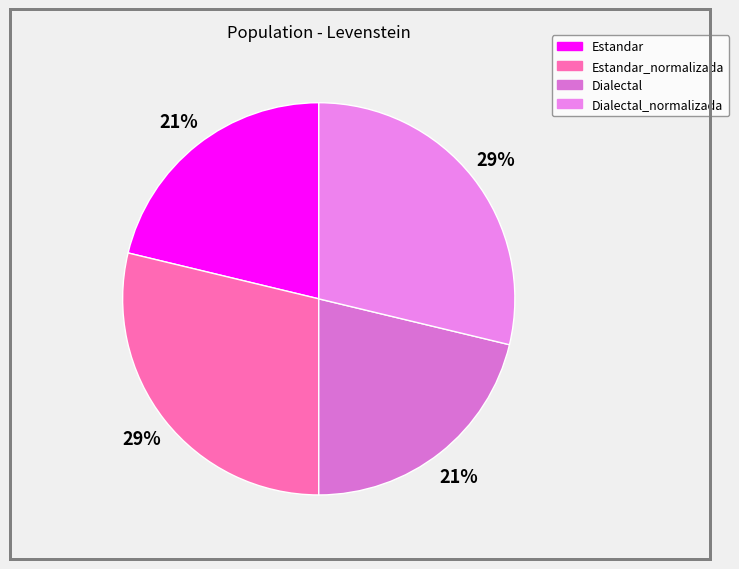

How many slices are in this pie chart?

4